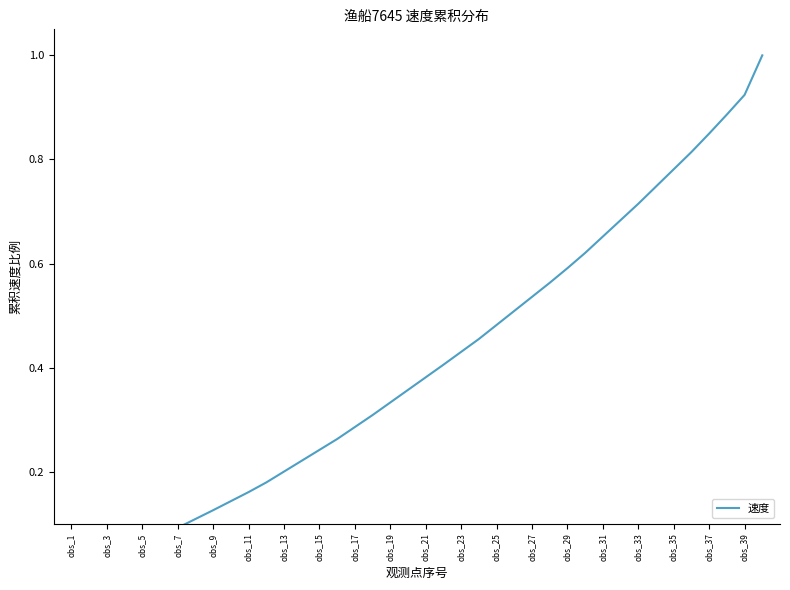

What is the label of the 3rd point from the left?

obs_3